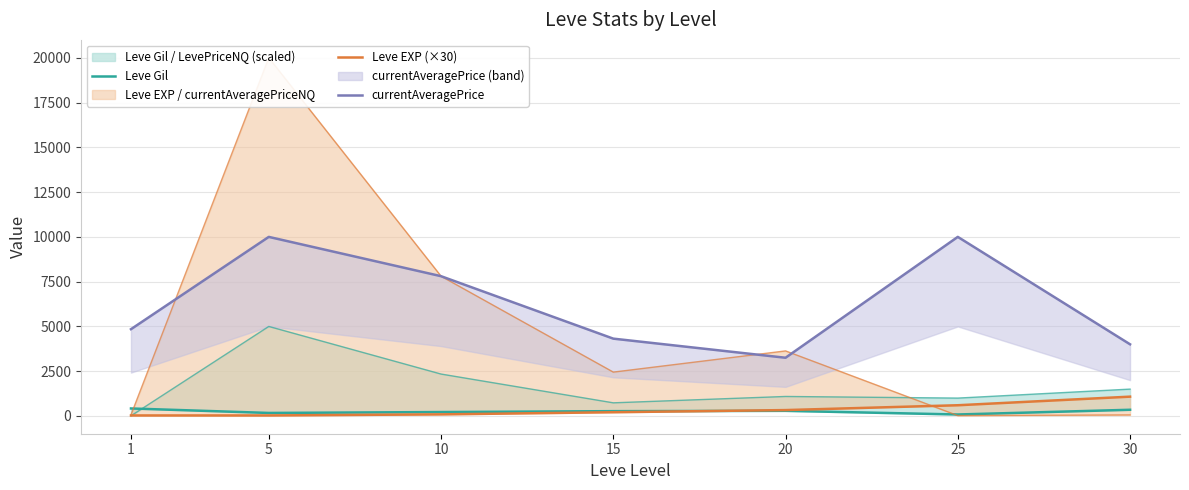

True or false: currentAveragePrice has a value of 10000 at 5.

True